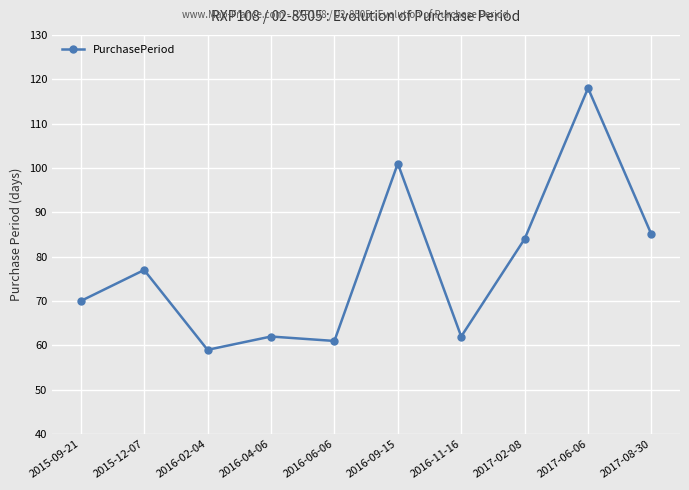

How many lines are shown in the chart?

1